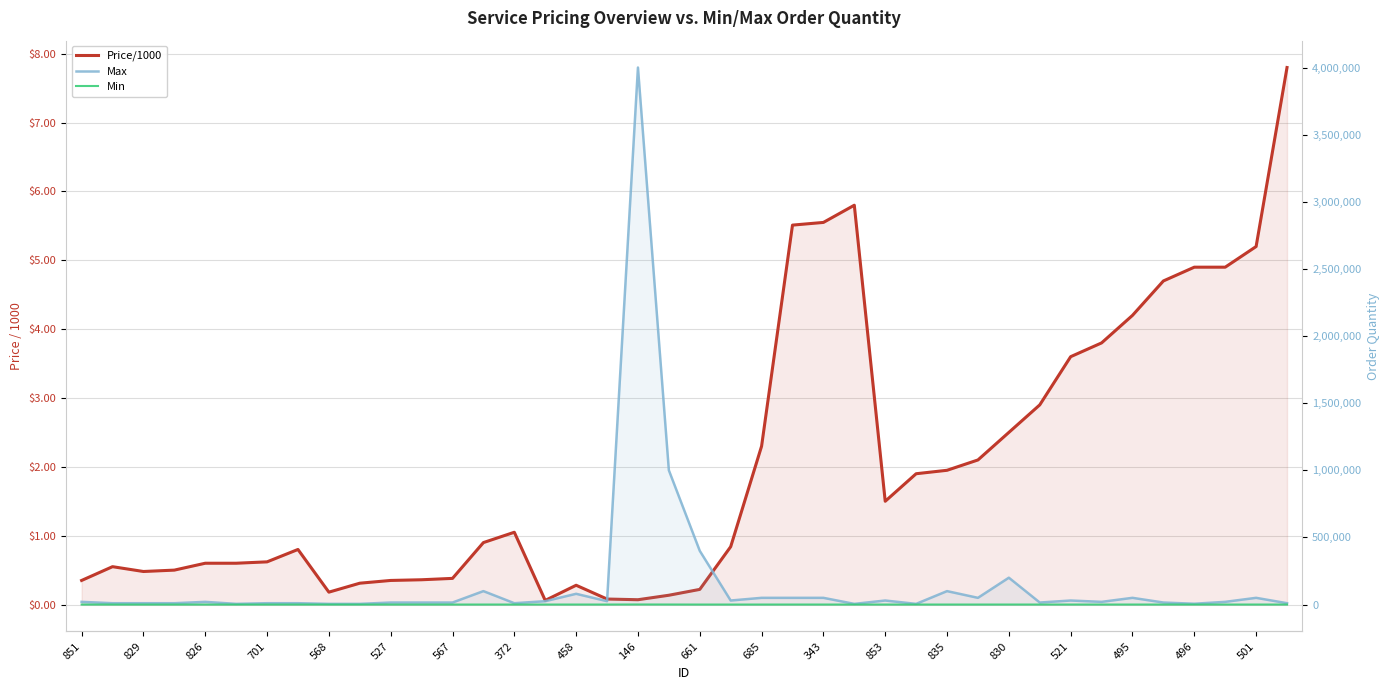

The value of Max at 458 is 55278.4. True or false?

False